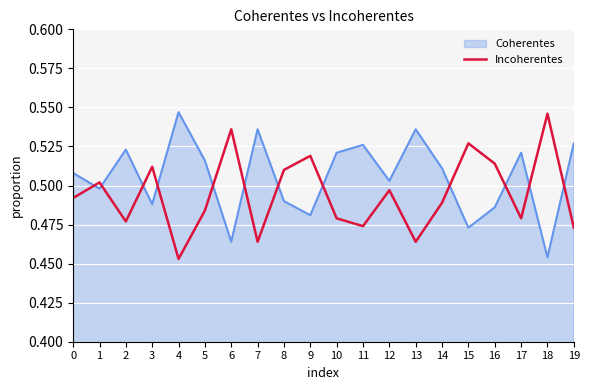

At which label is Coherentes closest to 0?

18